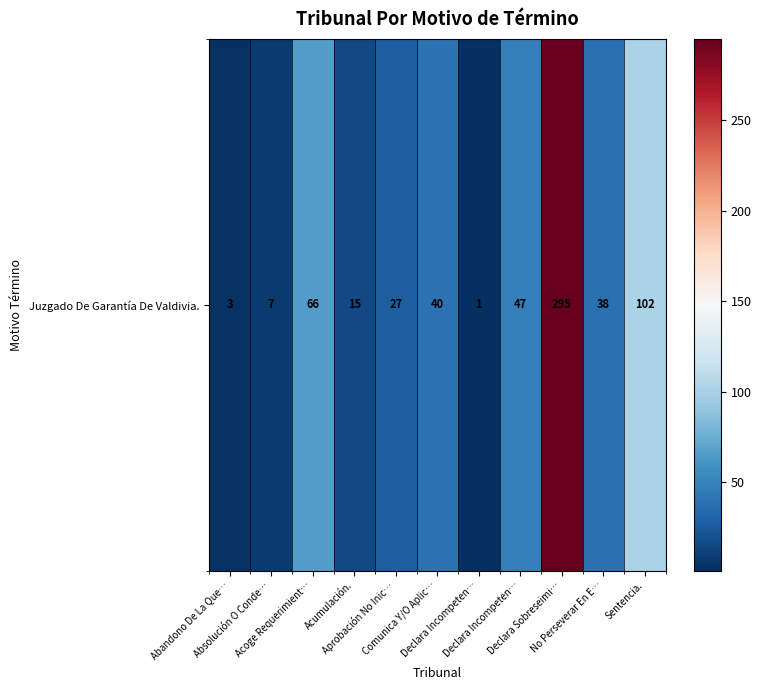

True or false: the data shows 38 at No Perseverar En E….

True